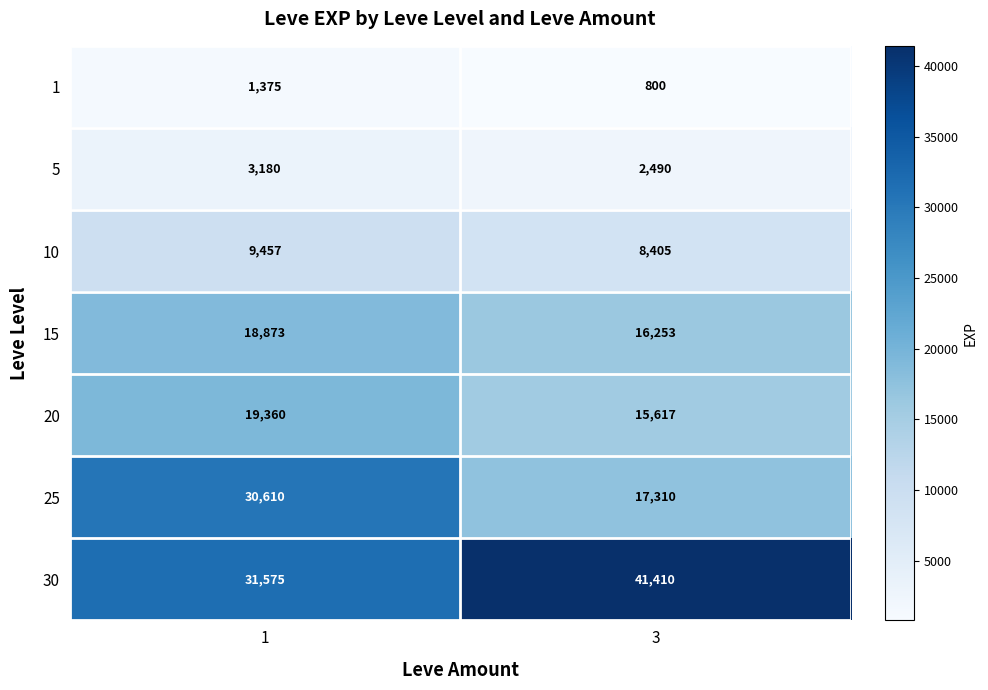

What is the average value of the 10 series?

8931